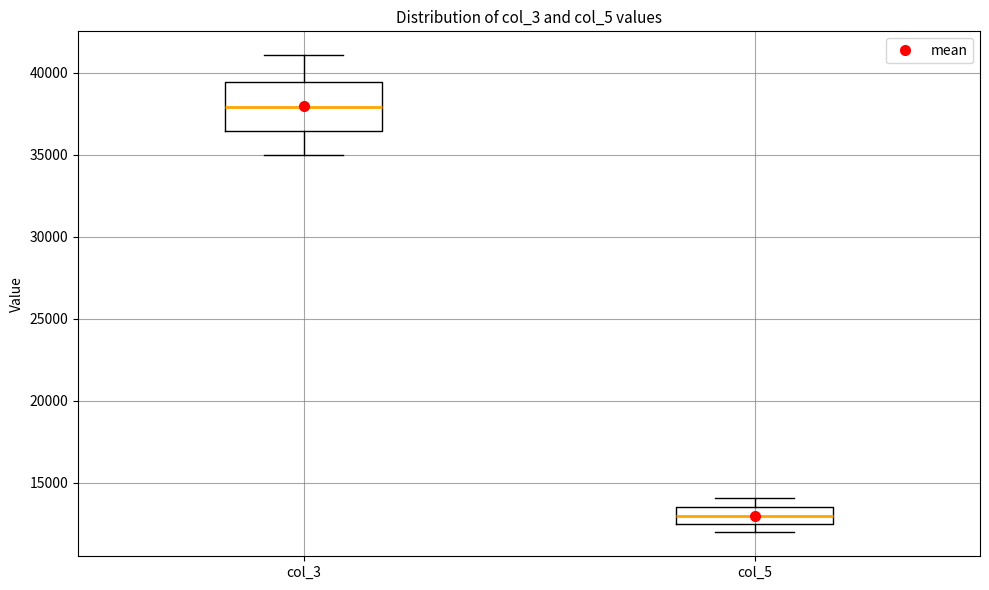

Reading left to right, read every box against the y-axis: the position of its median line, the range the box covers, and the ends of its whiskers. The values are not printed on the chart, so give them approximately, as read against the axis.

col_3: median 38000, box 36500 to 39500, whiskers 35000 to 41000
col_5: median 13000, box 12500 to 13500, whiskers 12000 to 14000